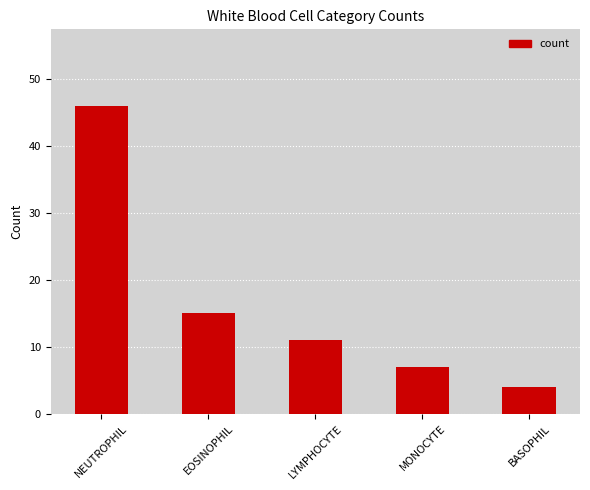

List the labels in order of value, largest first.

NEUTROPHIL, EOSINOPHIL, LYMPHOCYTE, MONOCYTE, BASOPHIL